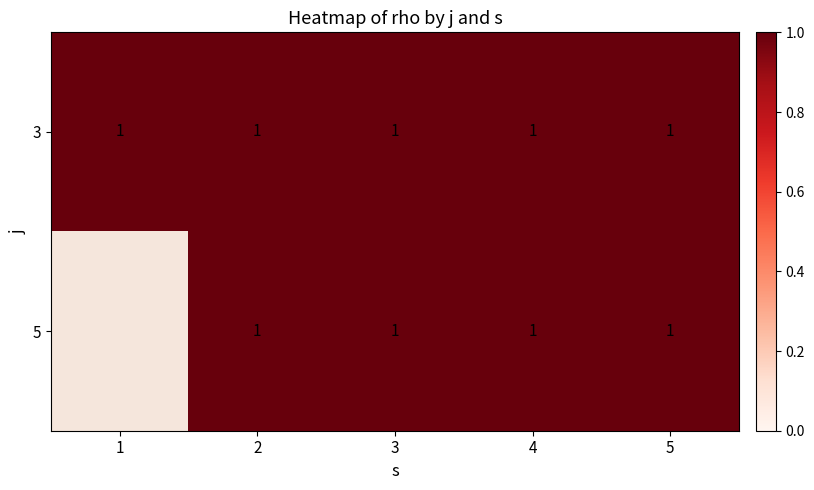

What is the total value across all series at 2?

2